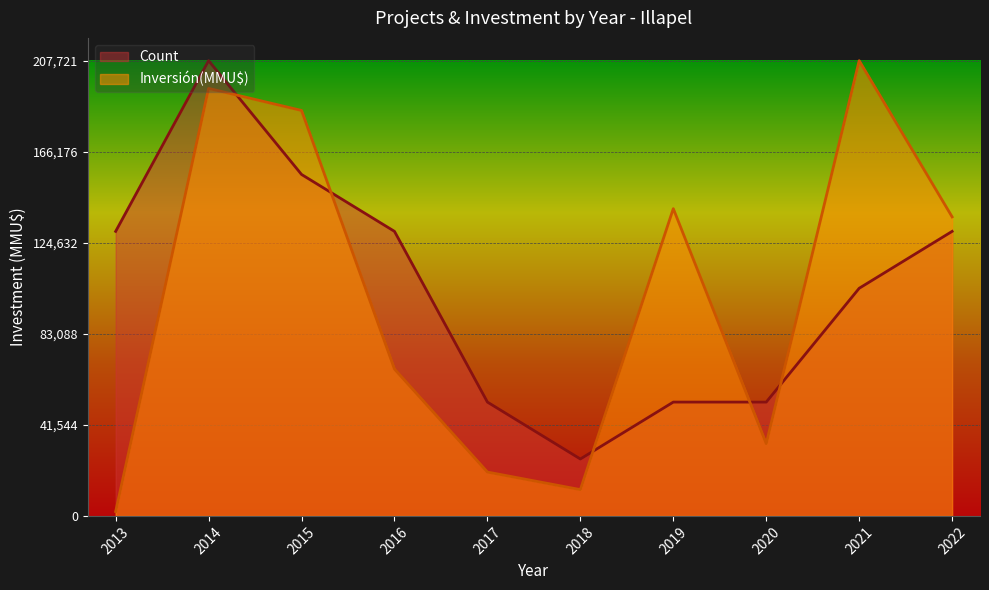

How many interior local peaks does the Inversión(MMU$) series have?

3